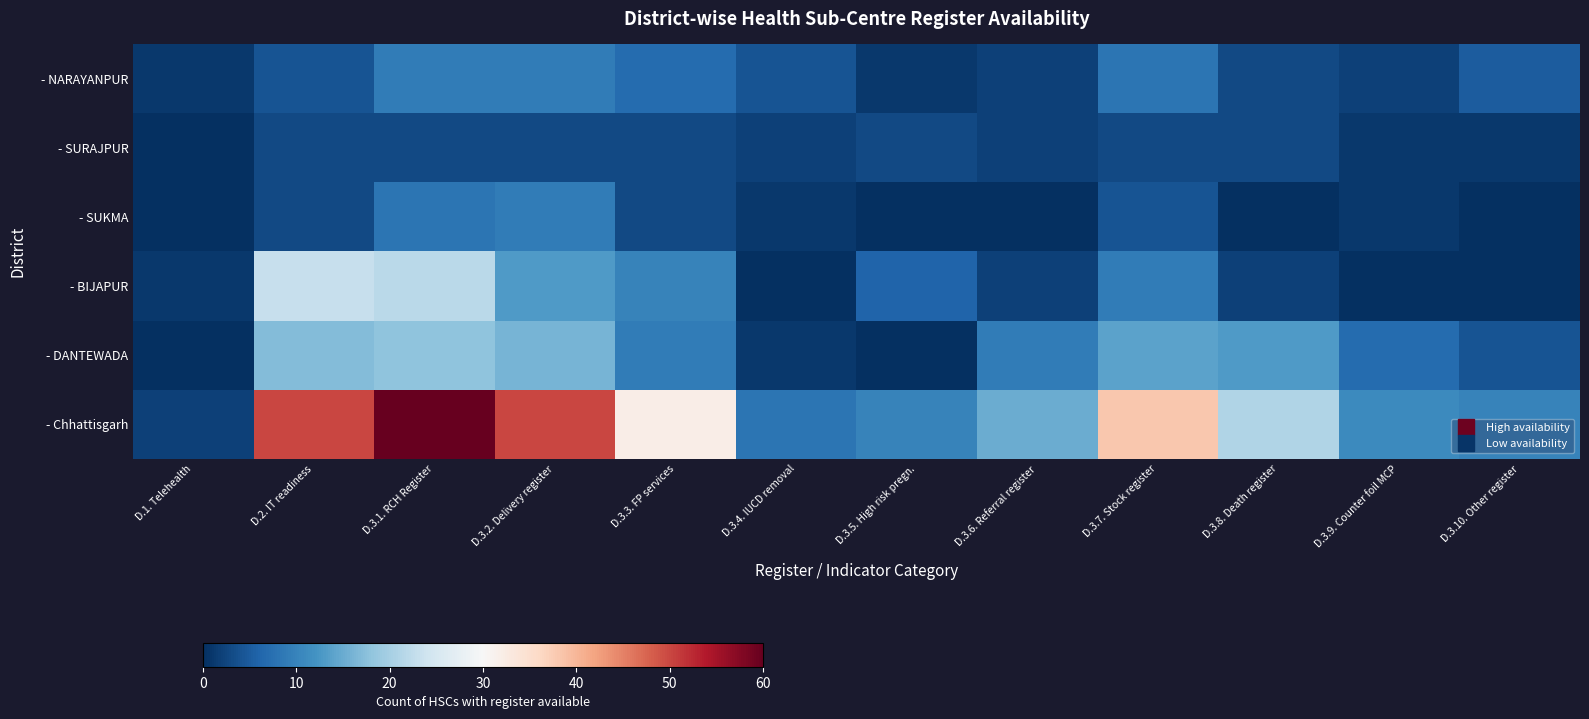

Reading right to left, transcribe all the data shown in this chart.

- NARAYANPUR: D.3.10. Other register=5	D.3.9. Counter foil MCP=2	D.3.8. Death register=3	D.3.7. Stock register=8	D.3.6. Referral register=2	D.3.5. High risk pregn.=1	D.3.4. IUCD removal=4	D.3.3. FP services=7	D.3.2. Delivery register=9	D.3.1. RCH Register=9	D.2. IT readiness=4	D.1. Telehealth=1
- SURAJPUR: D.3.10. Other register=1	D.3.9. Counter foil MCP=1	D.3.8. Death register=3	D.3.7. Stock register=3	D.3.6. Referral register=2	D.3.5. High risk pregn.=3	D.3.4. IUCD removal=2	D.3.3. FP services=3	D.3.2. Delivery register=3	D.3.1. RCH Register=3	D.2. IT readiness=3	D.1. Telehealth=0
- SUKMA: D.3.10. Other register=0	D.3.9. Counter foil MCP=1	D.3.8. Death register=0	D.3.7. Stock register=4	D.3.6. Referral register=0	D.3.5. High risk pregn.=0	D.3.4. IUCD removal=1	D.3.3. FP services=3	D.3.2. Delivery register=9	D.3.1. RCH Register=8	D.2. IT readiness=3	D.1. Telehealth=0
- BIJAPUR: D.3.10. Other register=0	D.3.9. Counter foil MCP=0	D.3.8. Death register=2	D.3.7. Stock register=9	D.3.6. Referral register=2	D.3.5. High risk pregn.=6	D.3.4. IUCD removal=0	D.3.3. FP services=10	D.3.2. Delivery register=13	D.3.1. RCH Register=22	D.2. IT readiness=23	D.1. Telehealth=1
- DANTEWADA: D.3.10. Other register=4	D.3.9. Counter foil MCP=7	D.3.8. Death register=13	D.3.7. Stock register=14	D.3.6. Referral register=9	D.3.5. High risk pregn.=0	D.3.4. IUCD removal=1	D.3.3. FP services=9	D.3.2. Delivery register=16	D.3.1. RCH Register=18	D.2. IT readiness=17	D.1. Telehealth=0
- Chhattisgarh: D.3.10. Other register=10	D.3.9. Counter foil MCP=11	D.3.8. Death register=21	D.3.7. Stock register=38	D.3.6. Referral register=15	D.3.5. High risk pregn.=10	D.3.4. IUCD removal=8	D.3.3. FP services=32	D.3.2. Delivery register=50	D.3.1. RCH Register=60	D.2. IT readiness=50	D.1. Telehealth=2